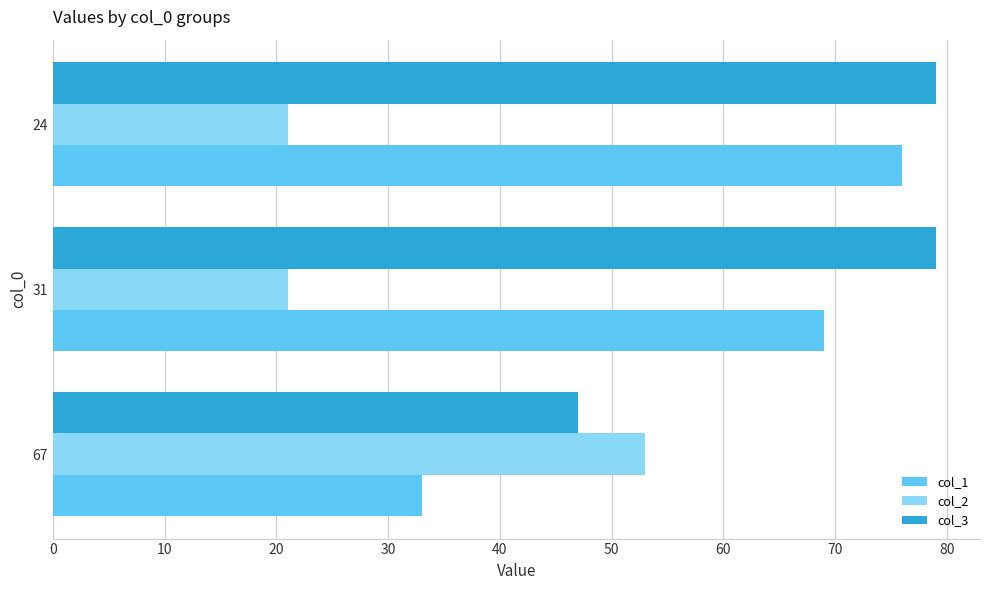

Which series has the widest spread of values?

col_1